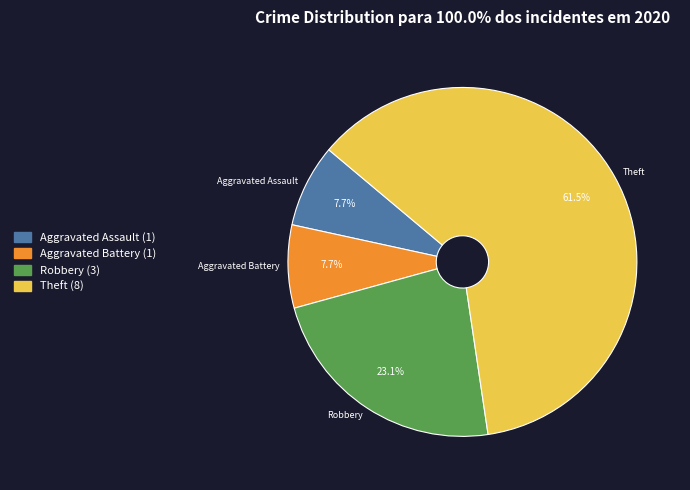

To the nearest percent, what is the difference between the largest and smallest slice percentages?

54%